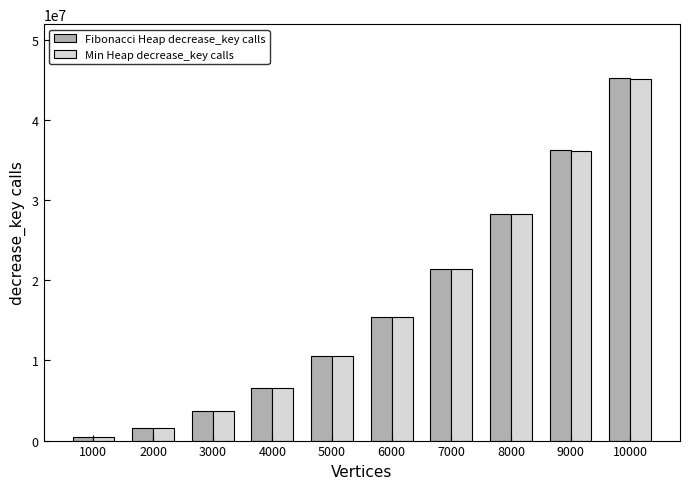

True or false: Fibonacci Heap decrease_key calls has a value of 6608293 at 4000.

True